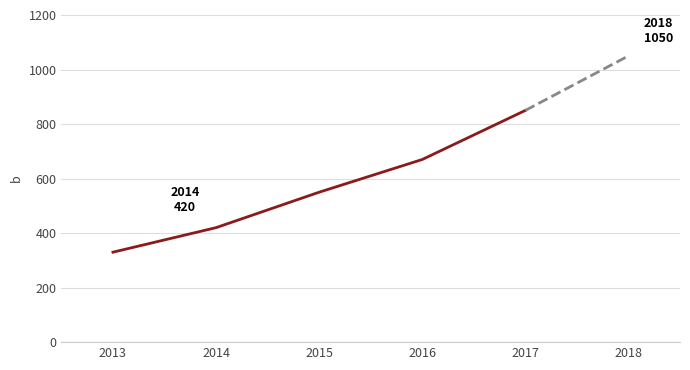

Rank the categories by value from highest to lowest.

2017, 2016, 2015, 2014, 2013